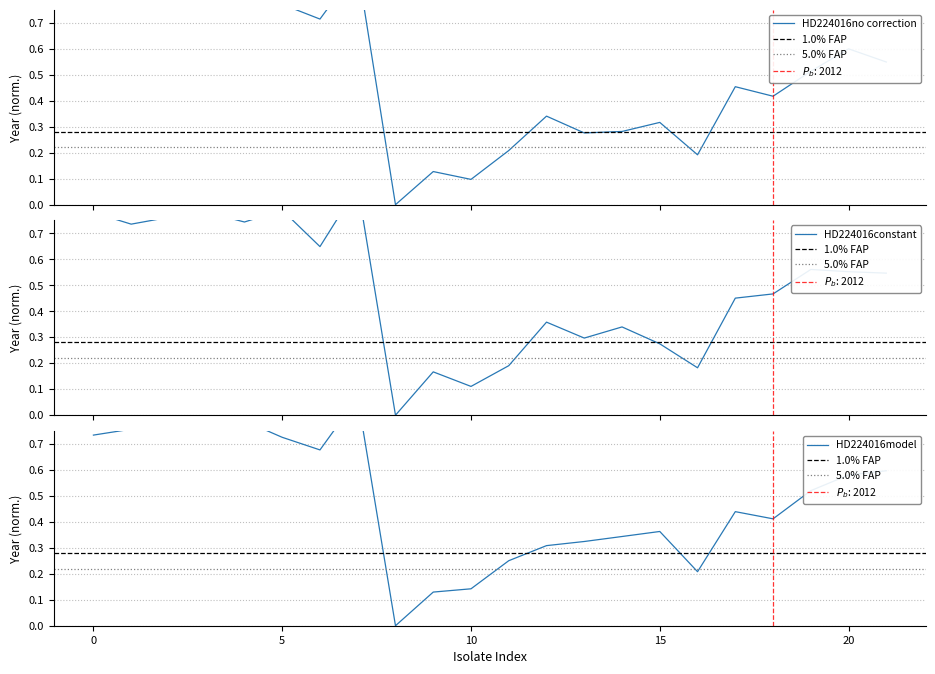

Which series changed the most between 9 and 10?

Meropenem